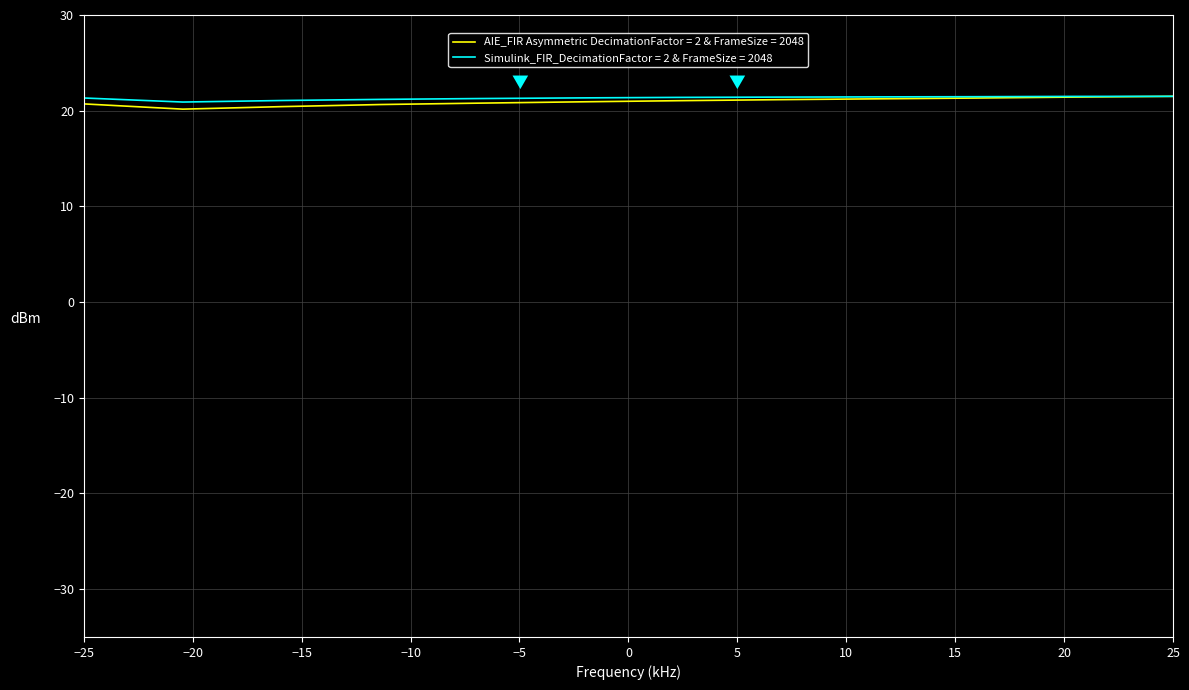

What is the maximum value for AIE_FIR Asymmetric DecimationFactor = 2 & FrameSize = 2048?

21.5